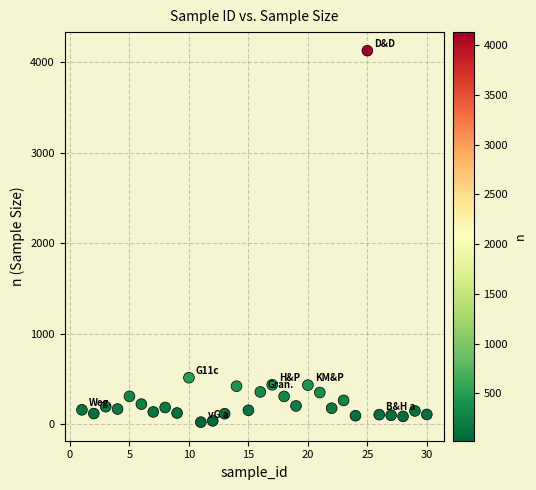

What is the range of Y values (max minus min)?

4105